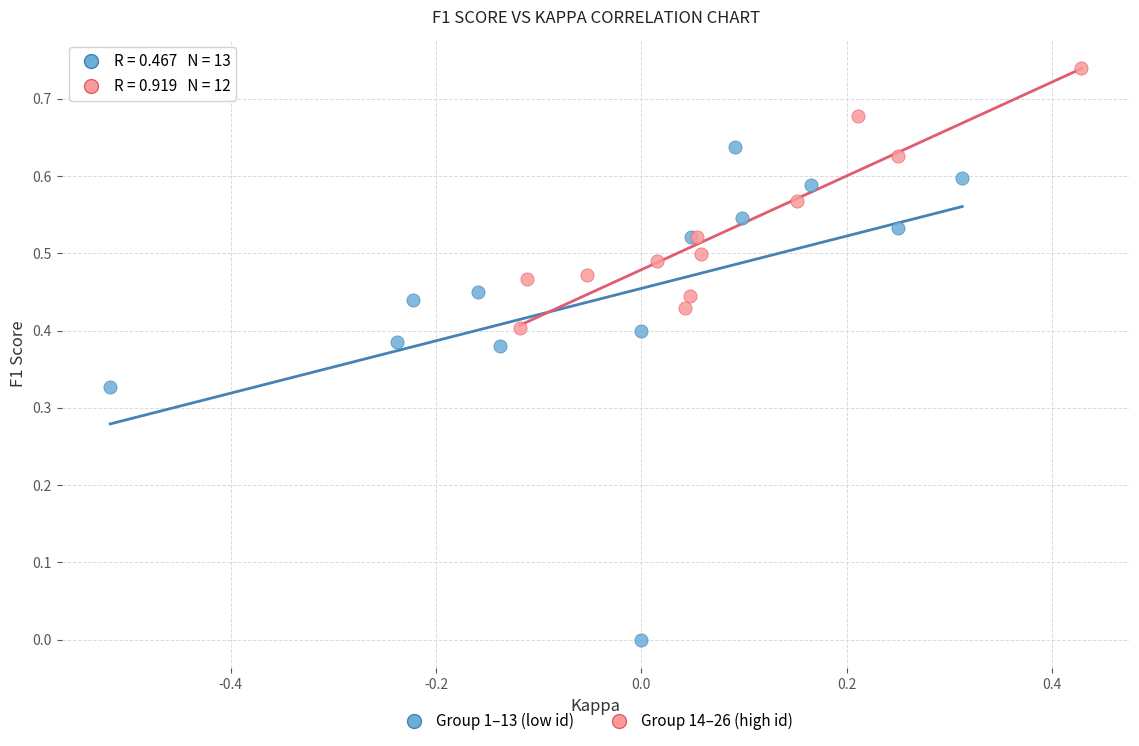

What are all the series names shown in the legend?

Group 1–13 (low id), Group 14–26 (high id)